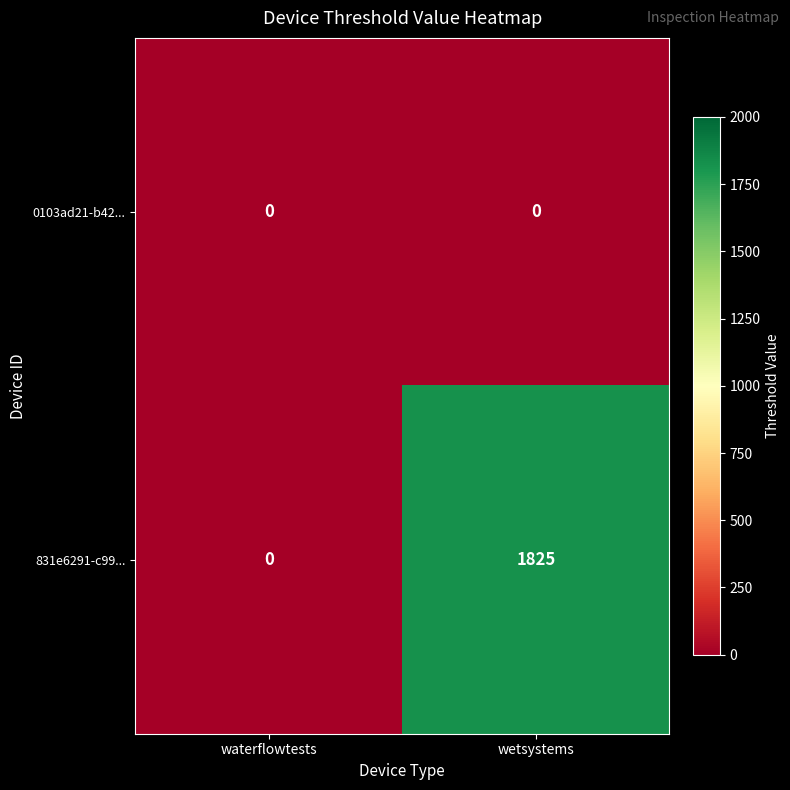

Which series has the largest total across all categories?

831e6291-c99...